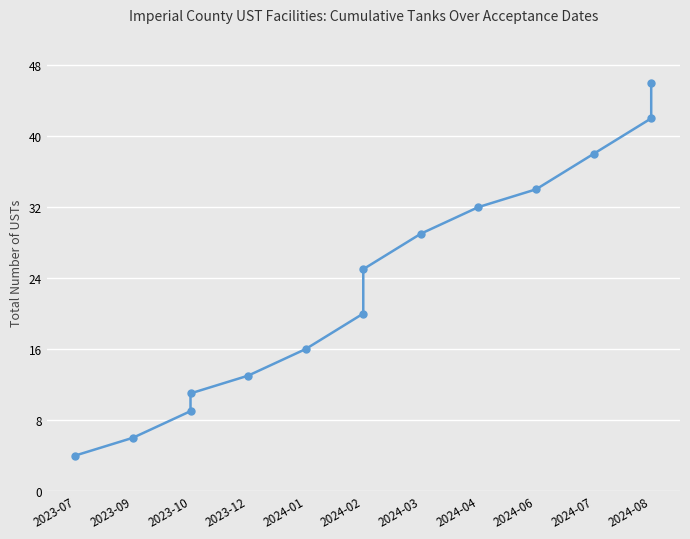

Reading left to right, list all the values displayed in this chart.

4	6	9	11	13	16	20	25	29	32	34	38	42	46